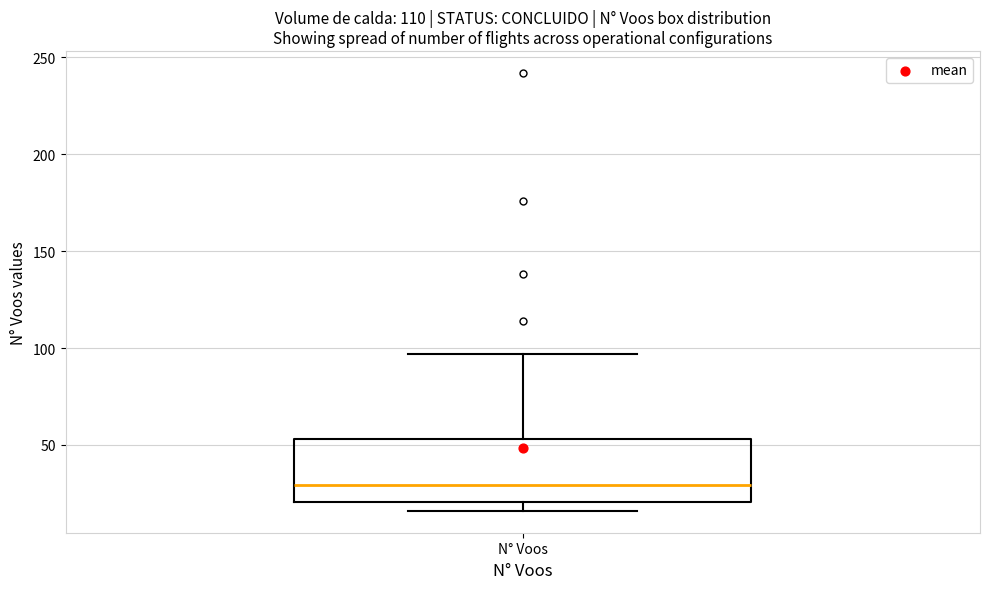

Where is the lower edge of the box for N° Voos on the y-axis? The values are not printed on the chart, so give them approximately, as read against the axis.

20